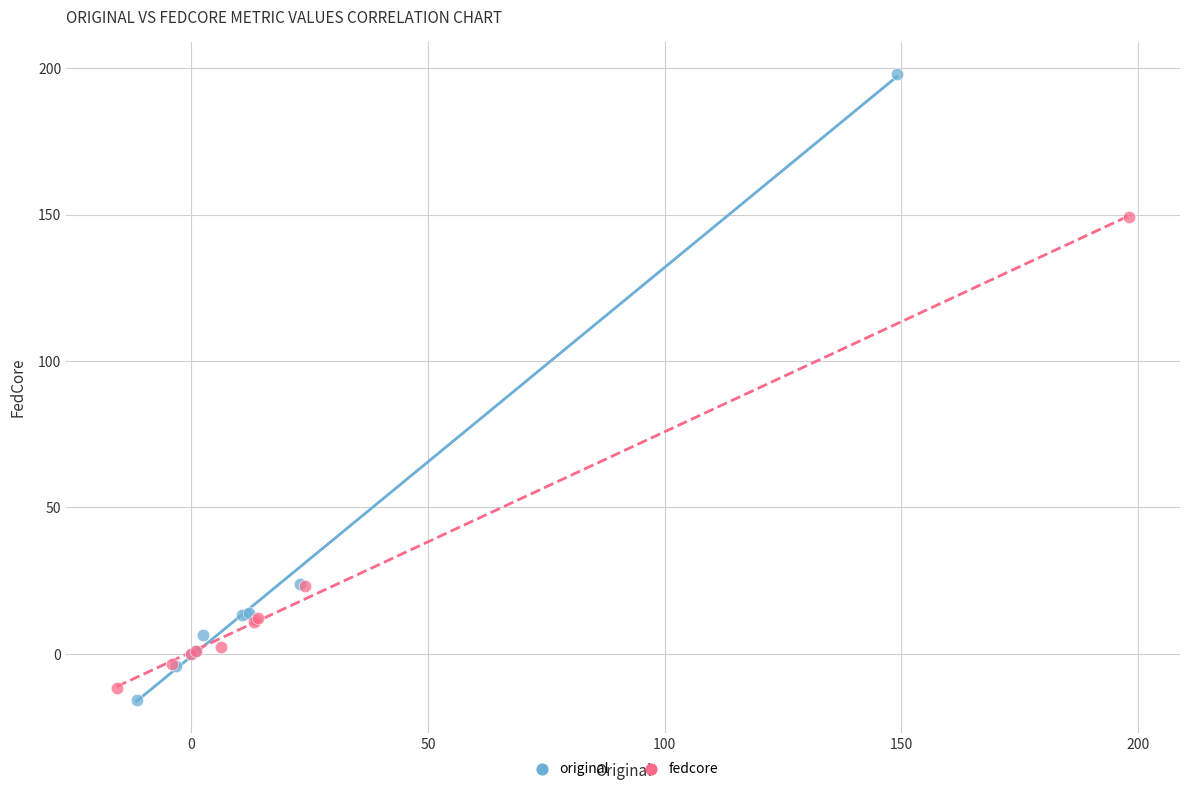

Which series has the largest Y range (max minus min)?

original